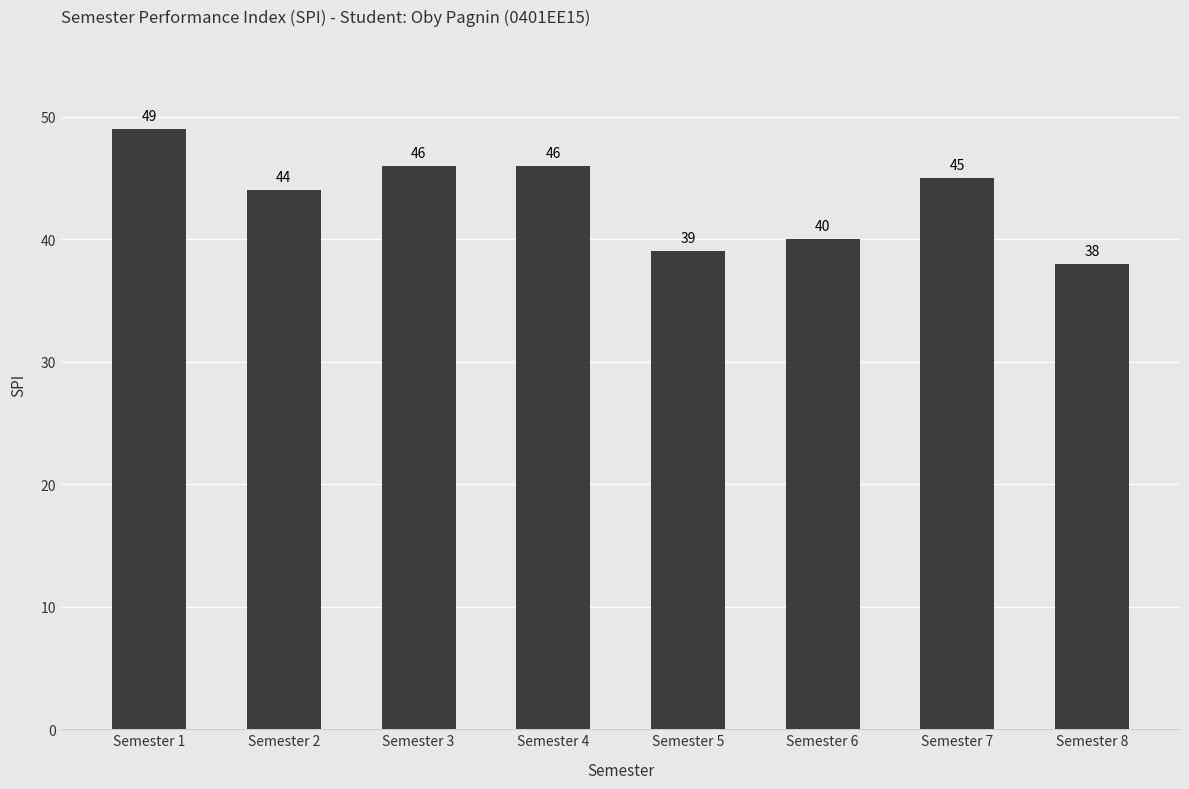

What is the sum of the values at Semester 4 and Semester 7?

91